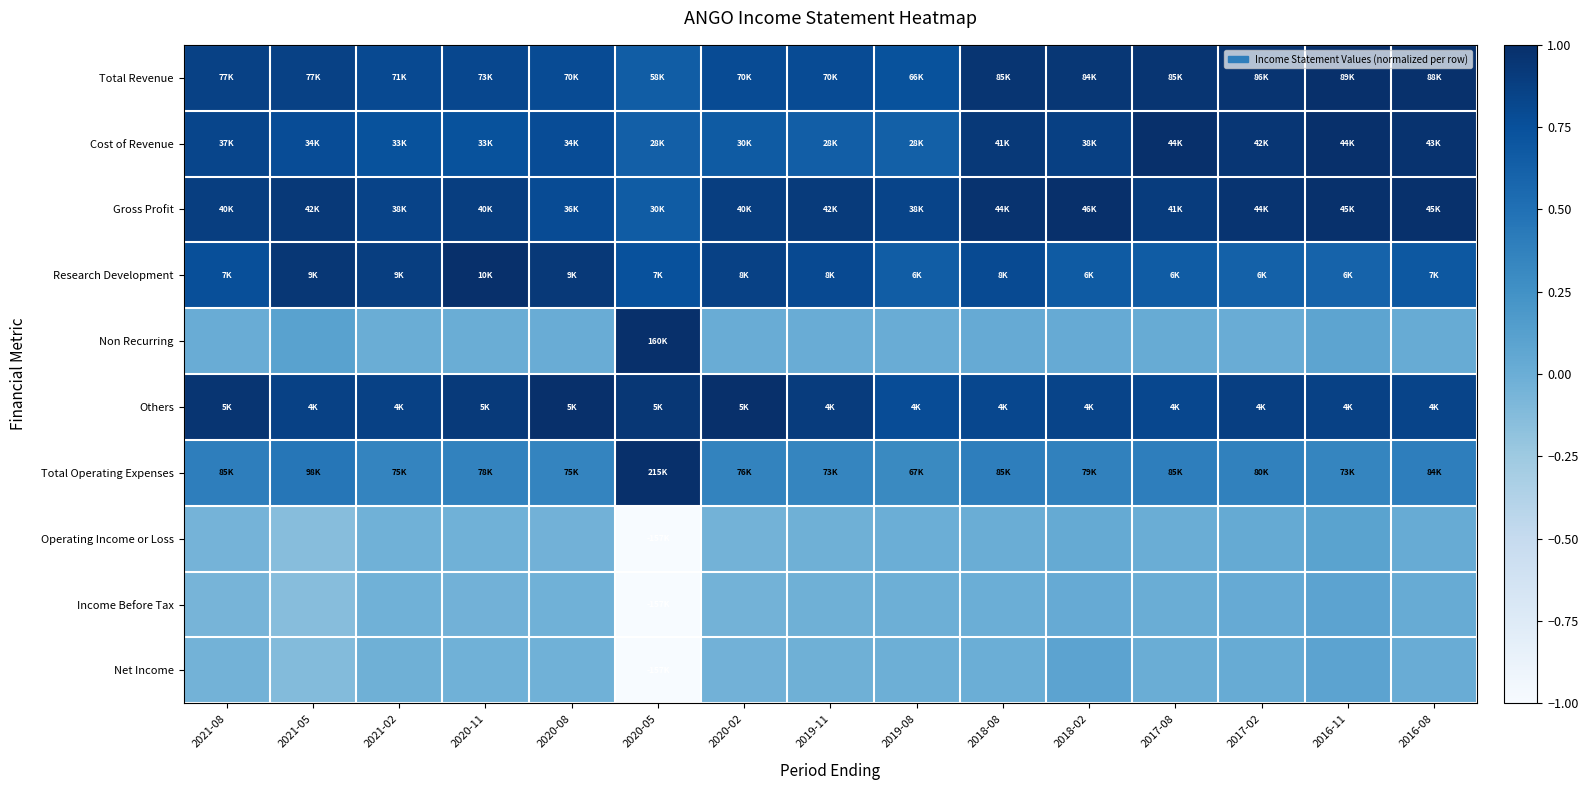

Which has a higher value, 2021-08 or 2021-02?

2021-08